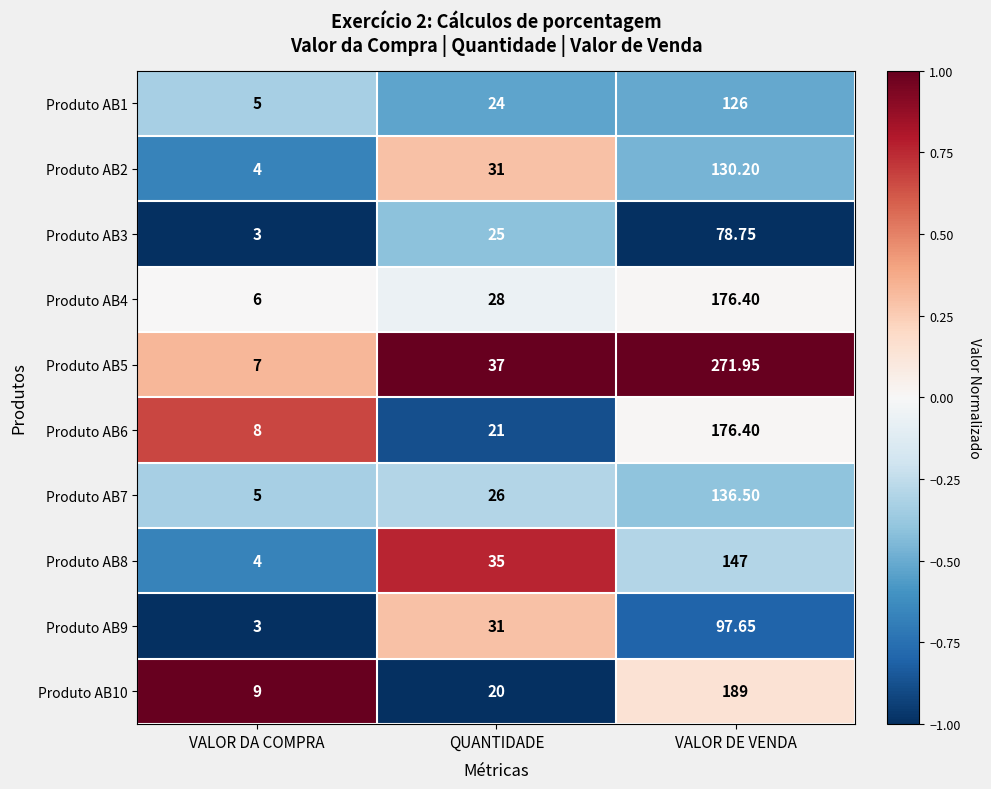

At which category is the sum across all series the highest?

VALOR DE VENDA